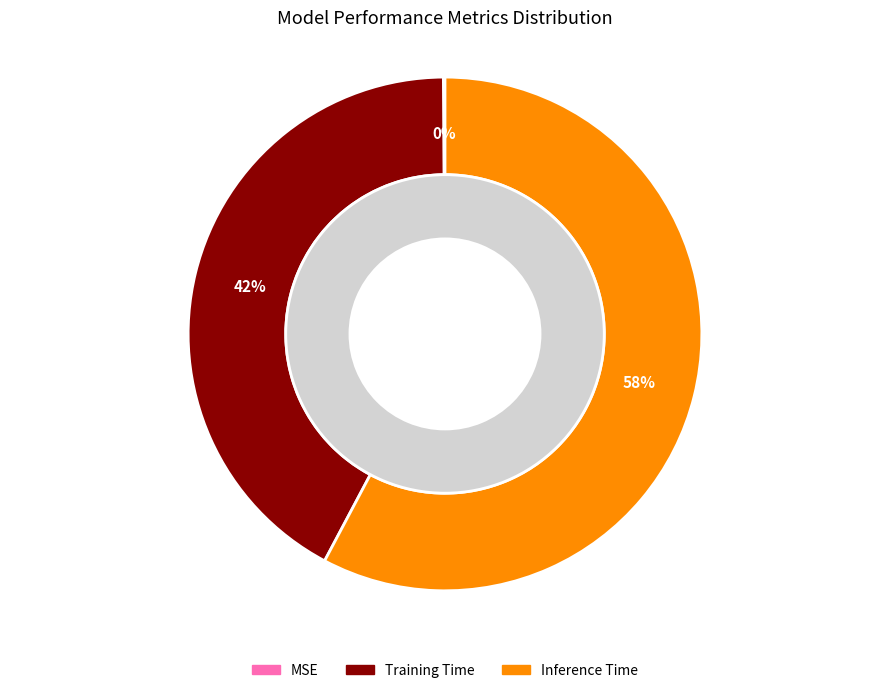

Which category has the biggest portion of the pie?

Inference Time